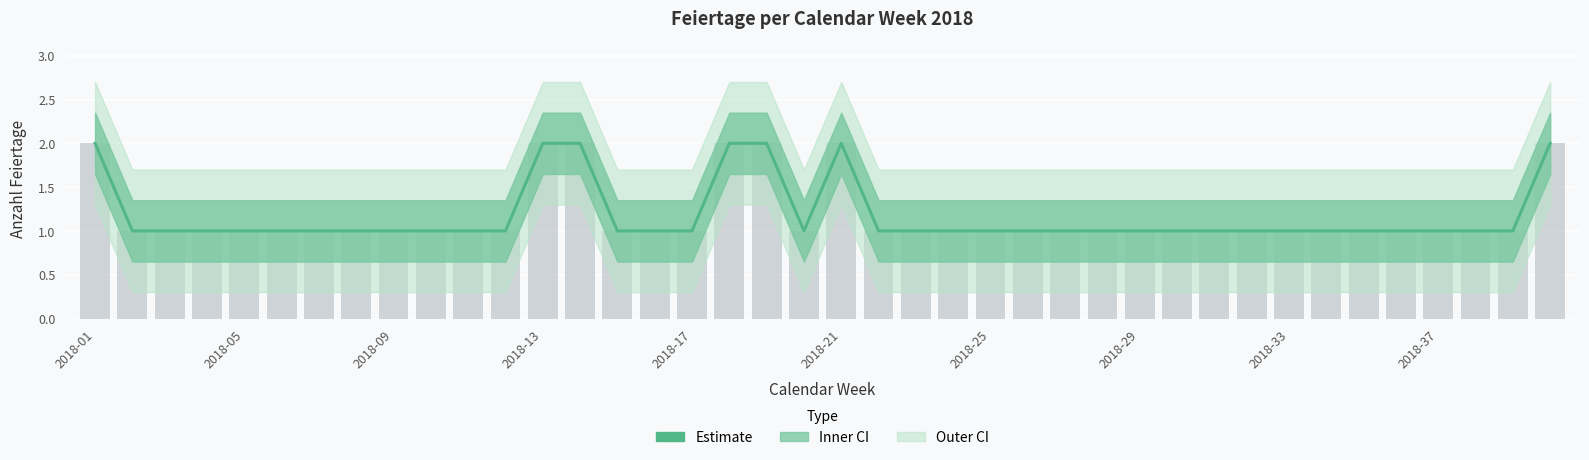

What is the ratio of the value at 2018-29 to the value at 29?

1.0